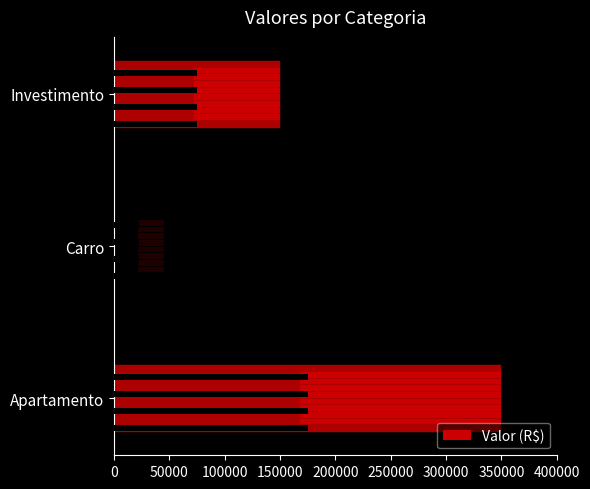

What is the difference between the second highest and minimum values?

105000